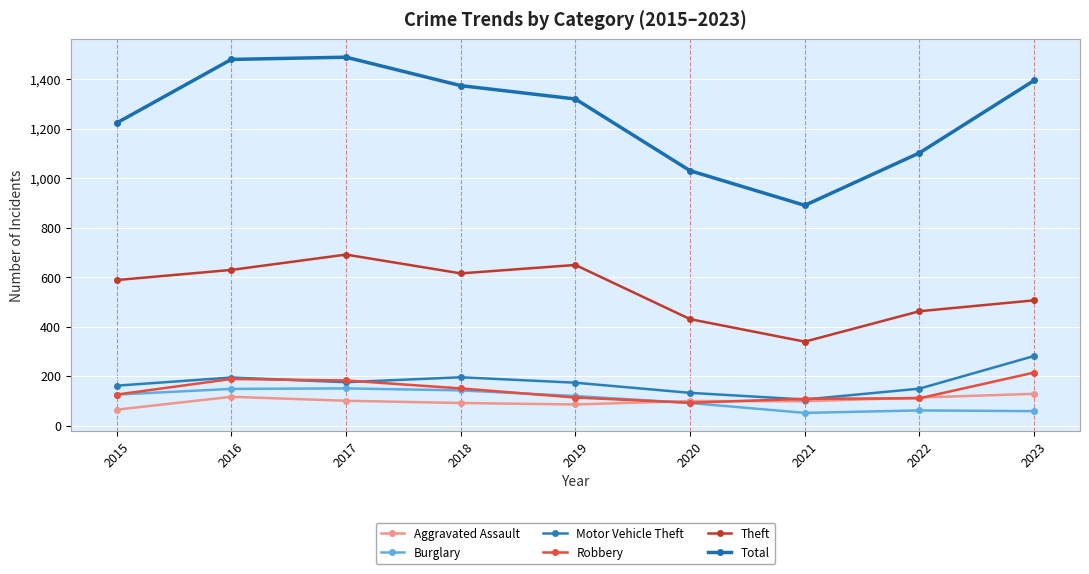

Is it true that Theft equals 615 at 2018?

True